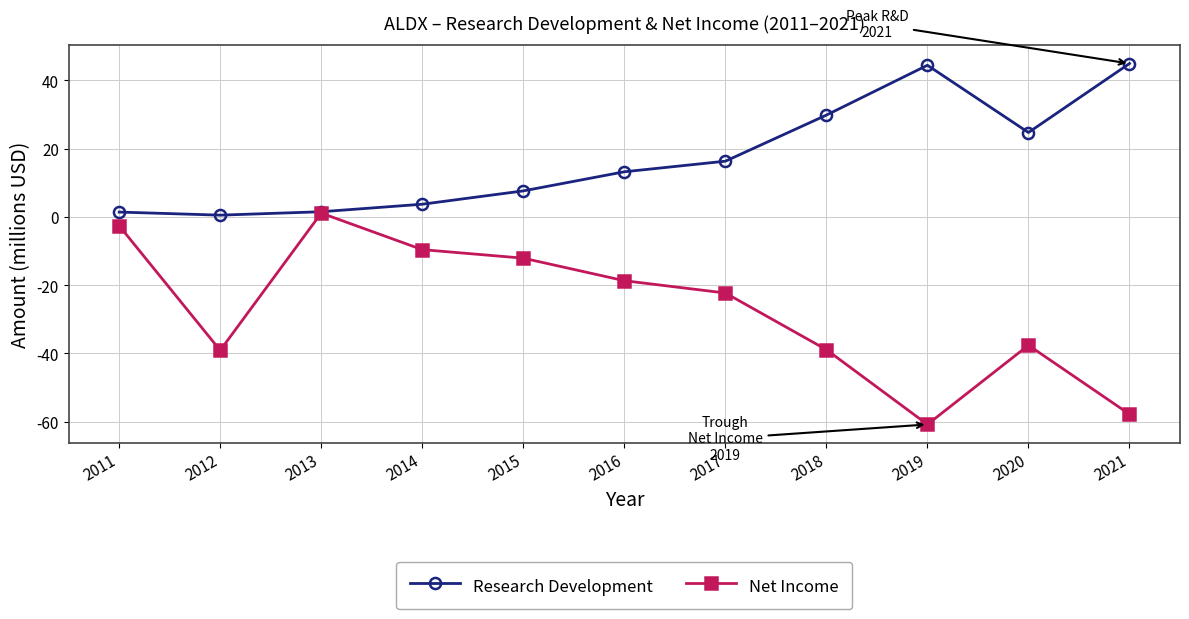

Which series has the largest total across all categories?

Research Development